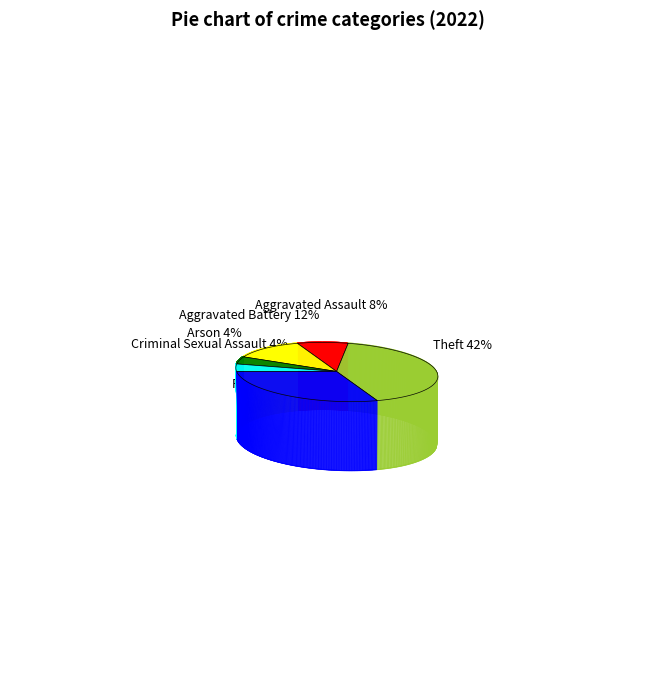

Which has a higher value, Robbery or Theft?

Theft